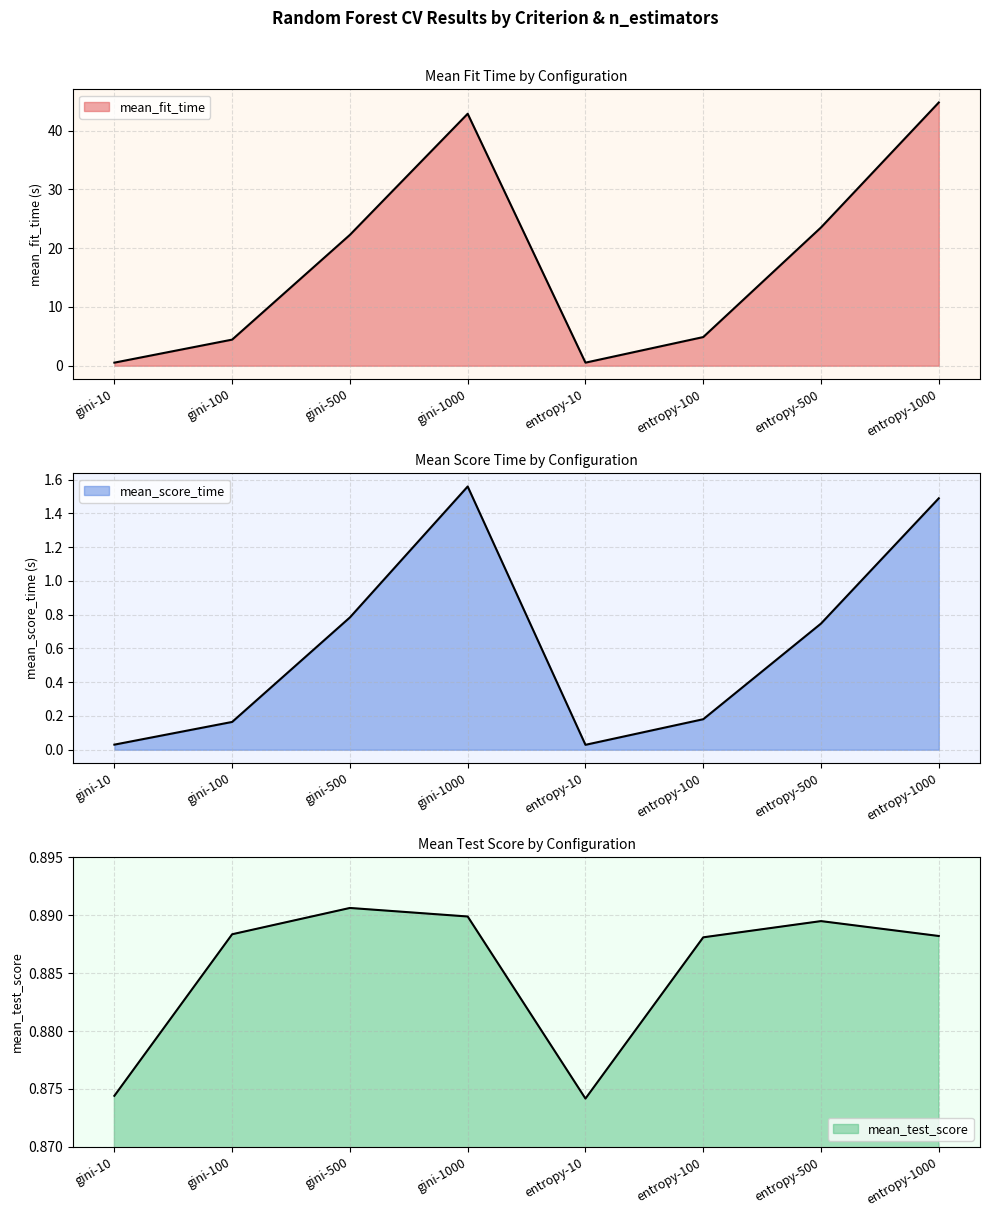

Rank the series at entropy-500 from lowest to highest value.

mean_score_time, mean_test_score, mean_fit_time